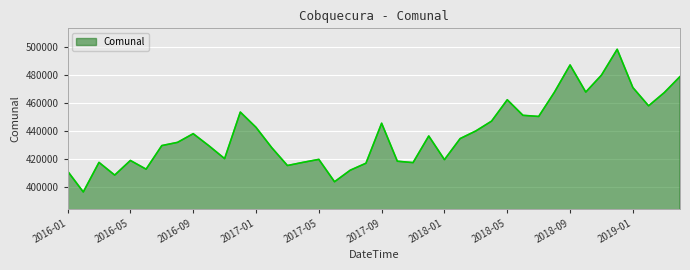

What is the difference between the maximum and minimum values?

101729